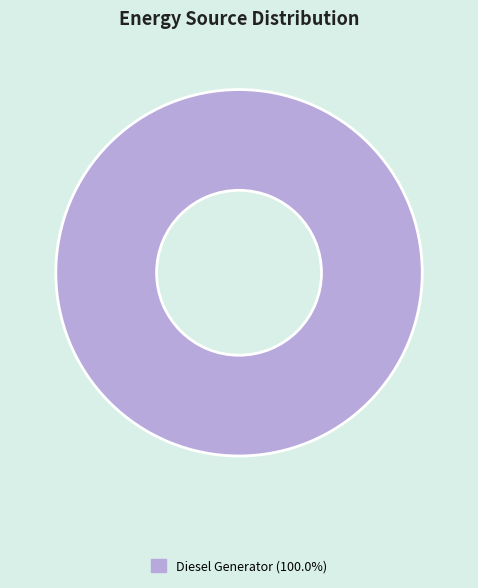

Is there any slice that represents more than half of the pie?

Yes